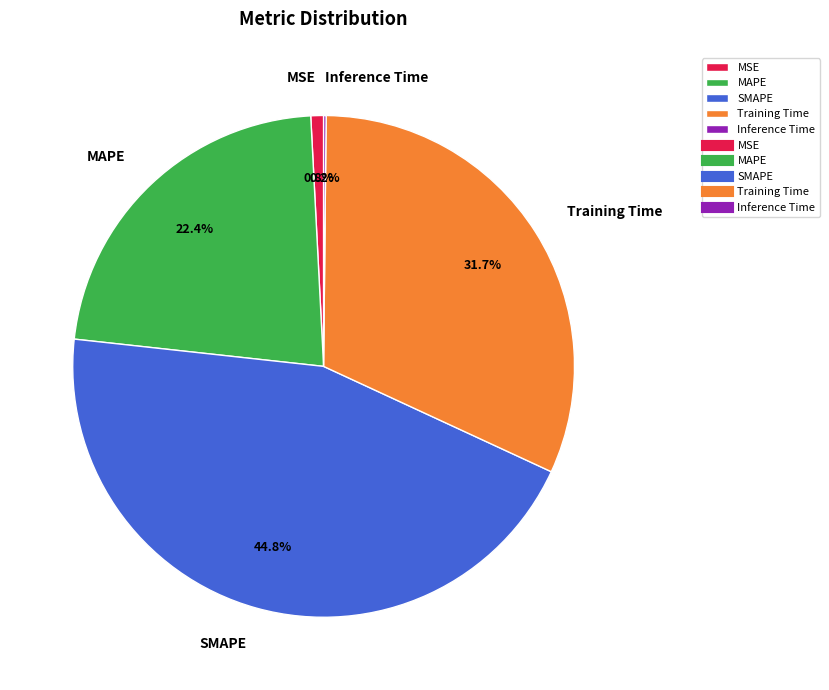

Is there a majority slice in this chart?

No